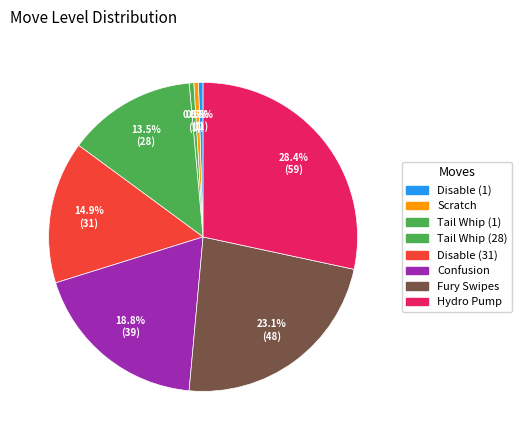

Which slice is the largest?

Hydro Pump